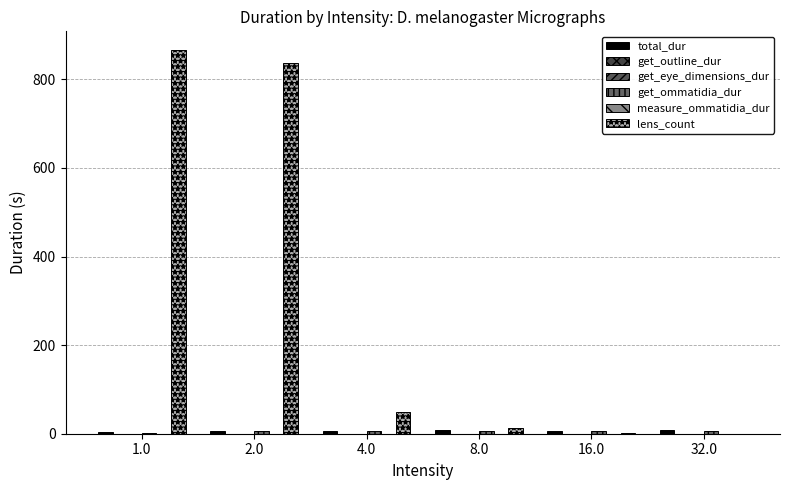

Does the chart contain stacked bars?

No